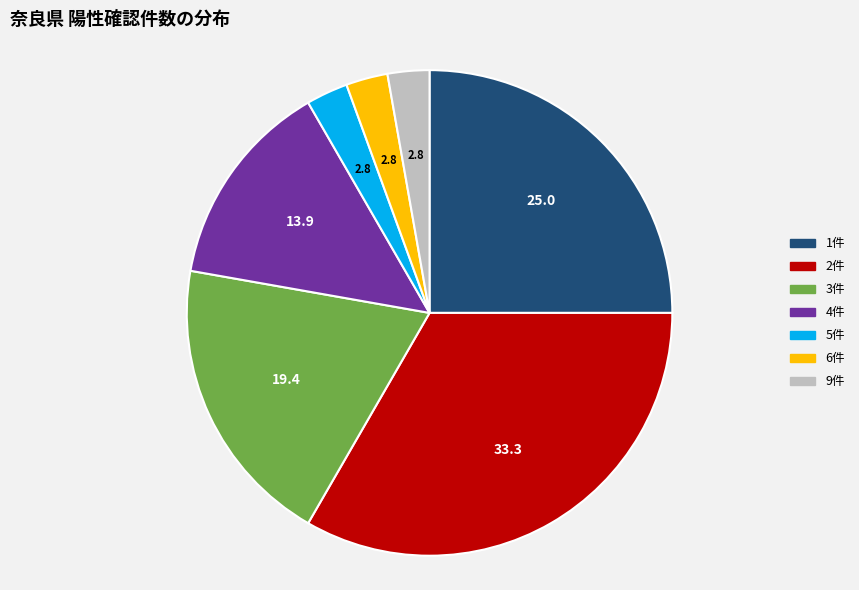

How many slices are in this pie chart?

7